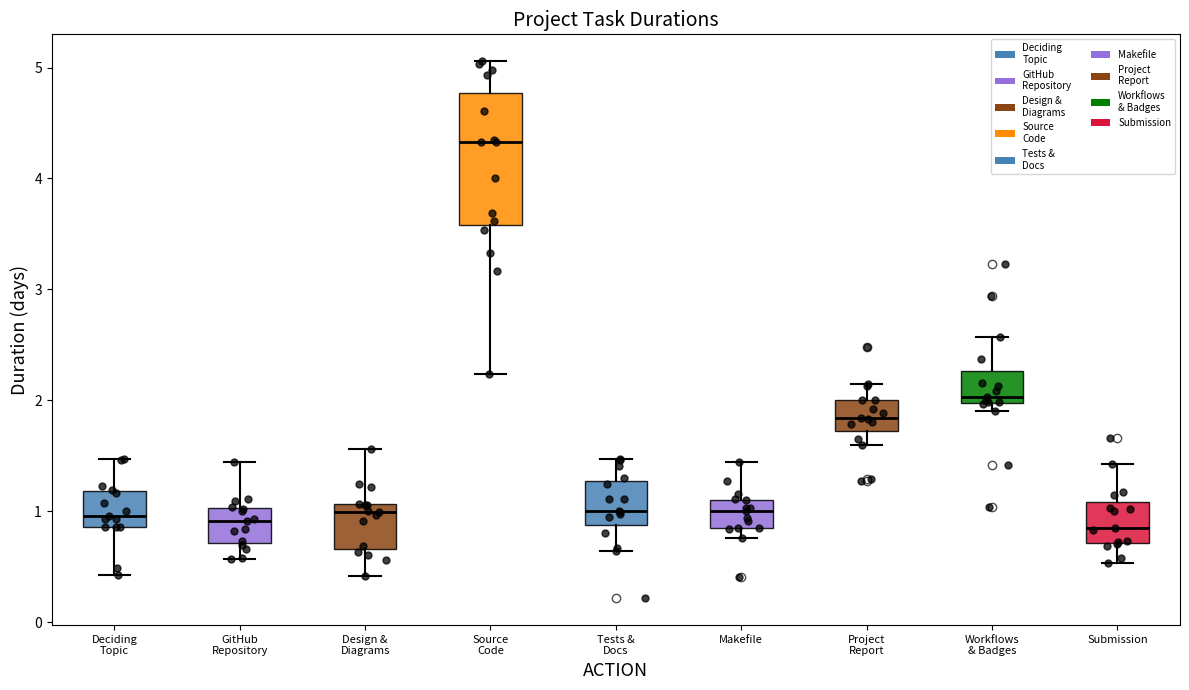

Comparing the boxes themselves (not the whiskers), which one is the tallest?

Source Code